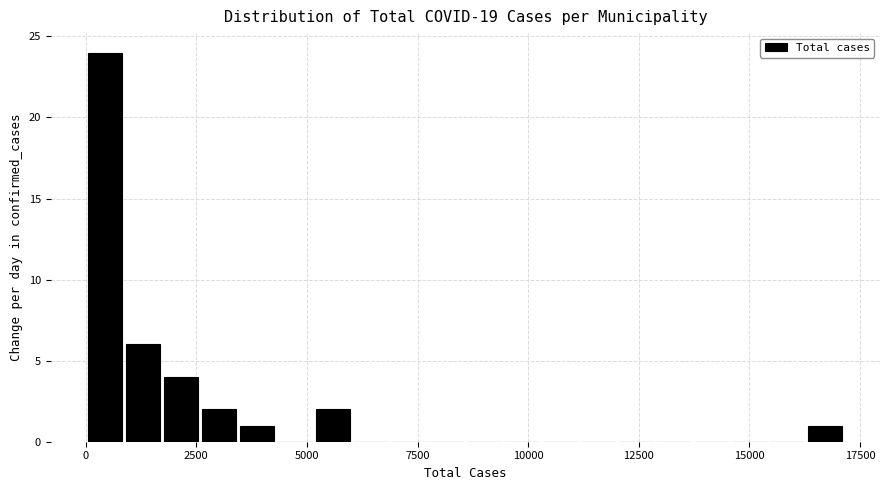

Around what value on the x-axis is the tallest bar? Give the approximate position of its centre, as read against the axis.

500